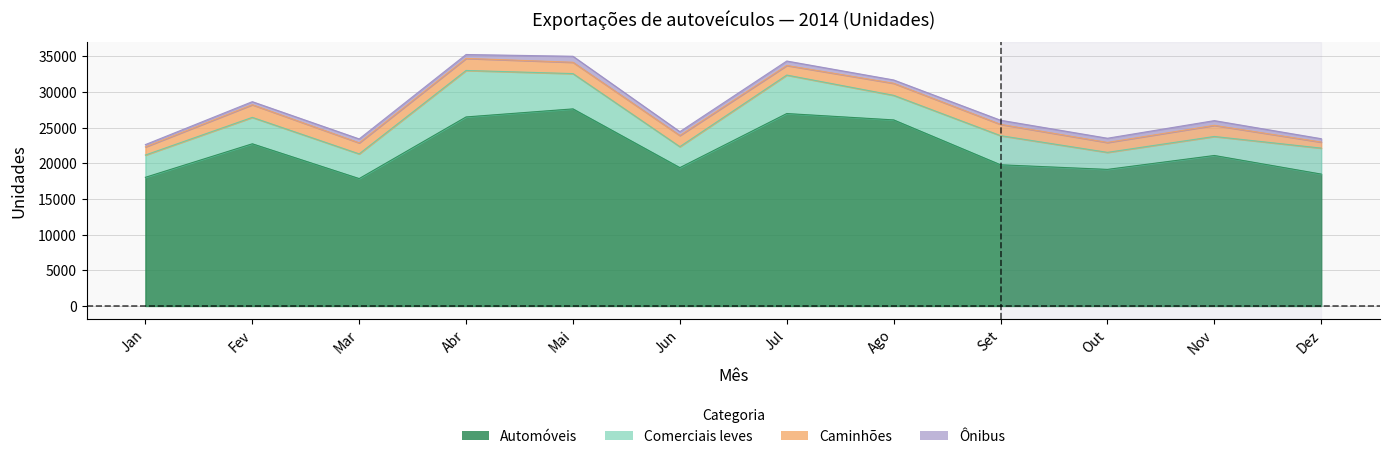

At which category does Automóveis reach its first local peak?

Fev